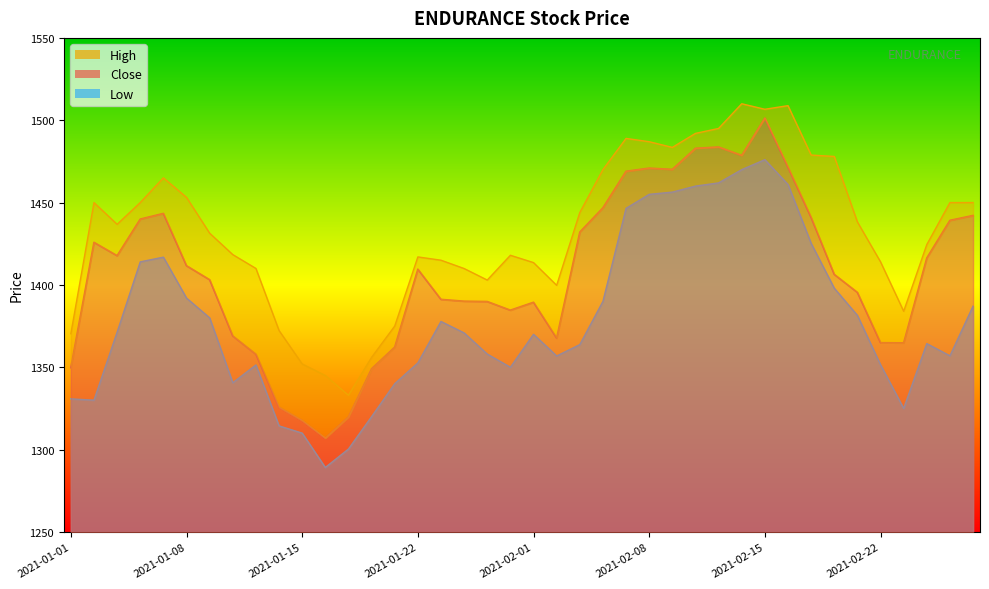

What are all the series names shown in the legend?

Close, High, Low